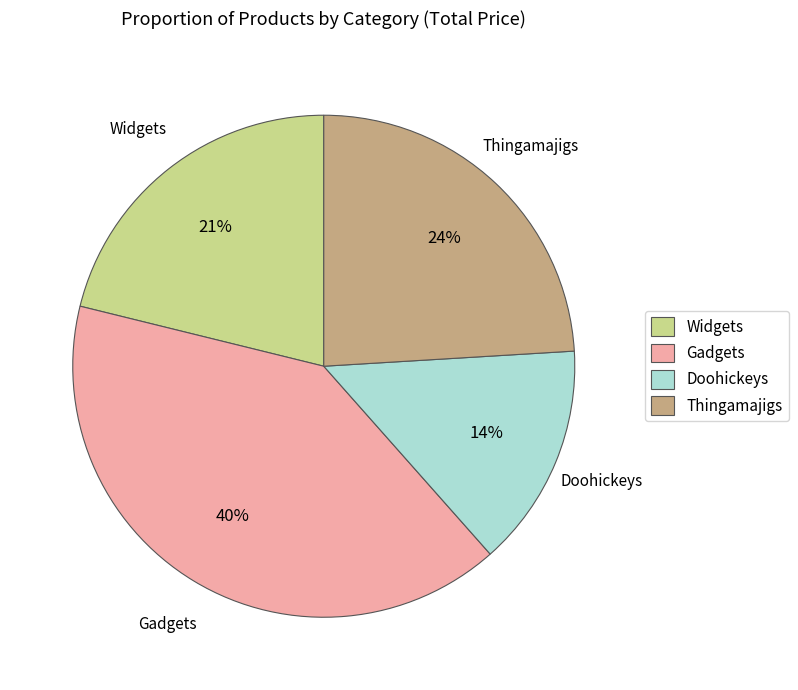

Which category has the smallest portion of the pie?

Doohickeys